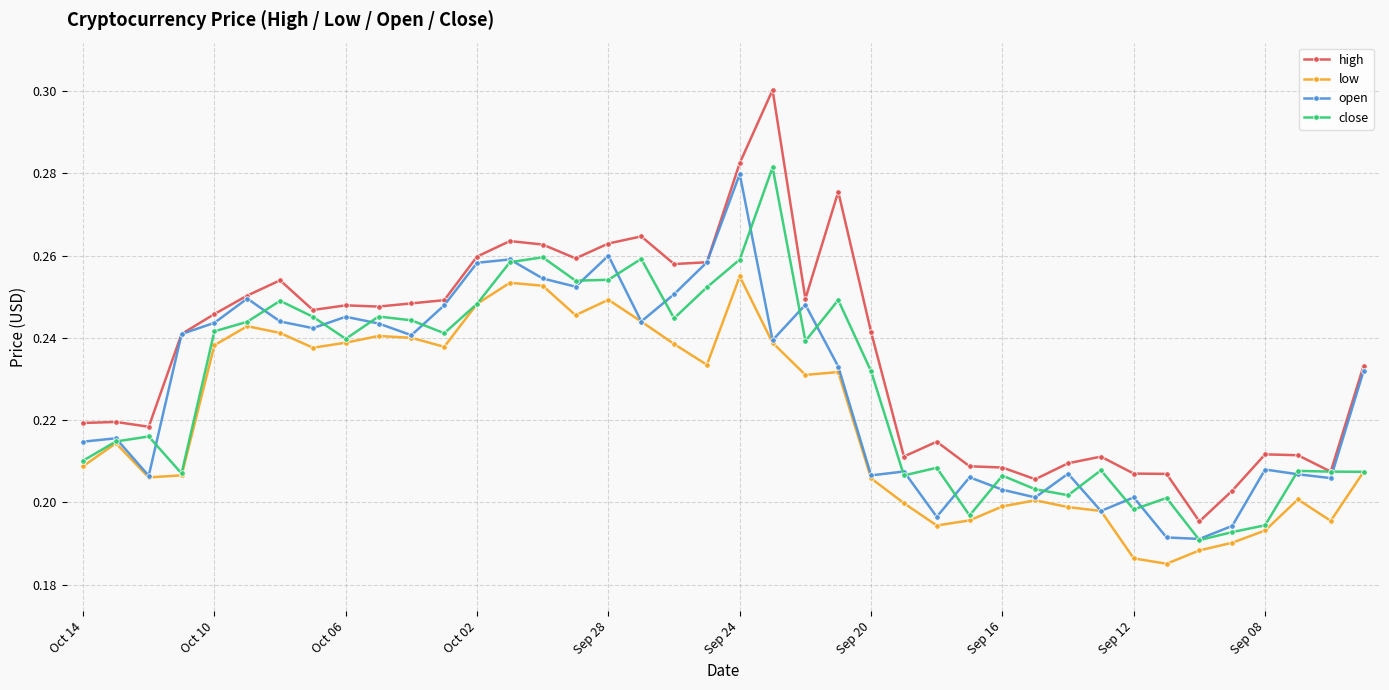

Which series has the largest total across all categories?

high